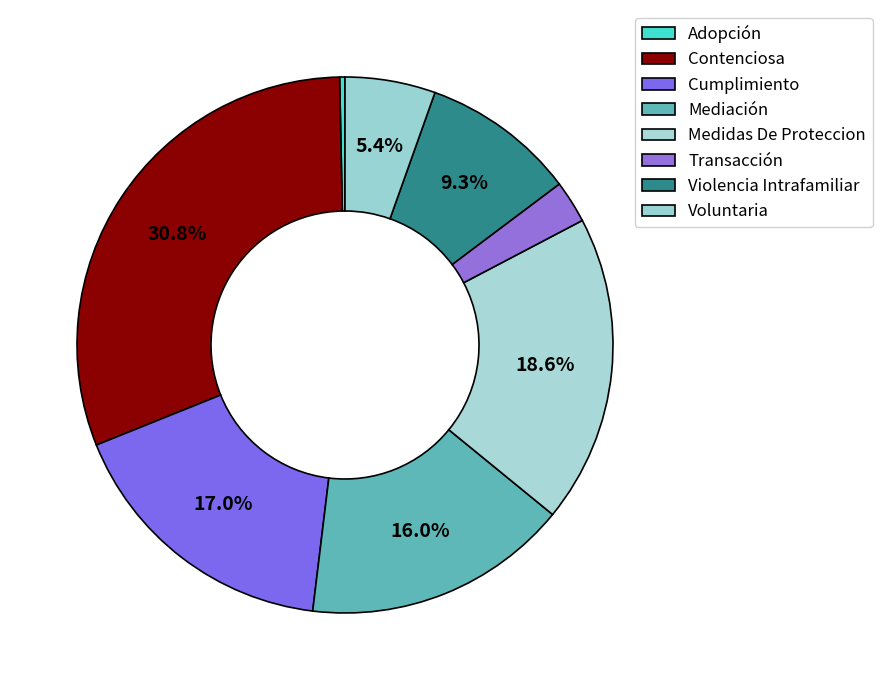

How many slices are in this pie chart?

8